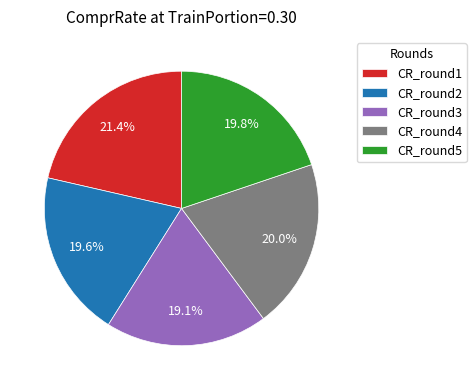

Combined, what portion of the pie is CR_round4 and CR_round5?

39.8%